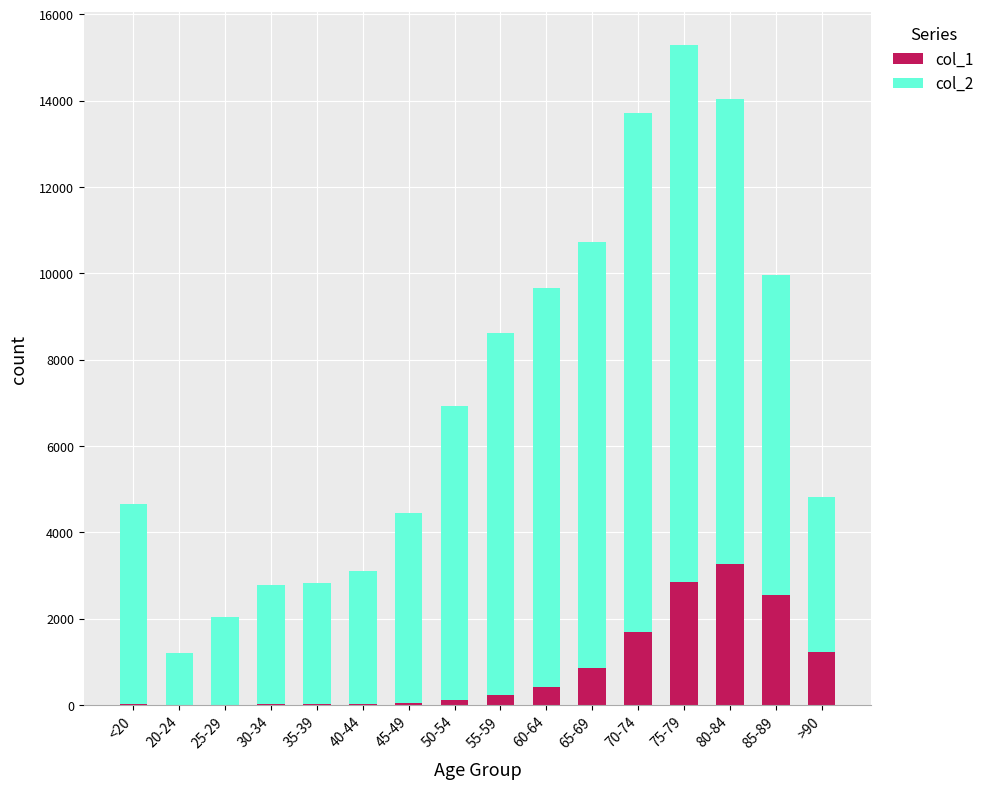

At which category is the sum across all series the highest?

75-79